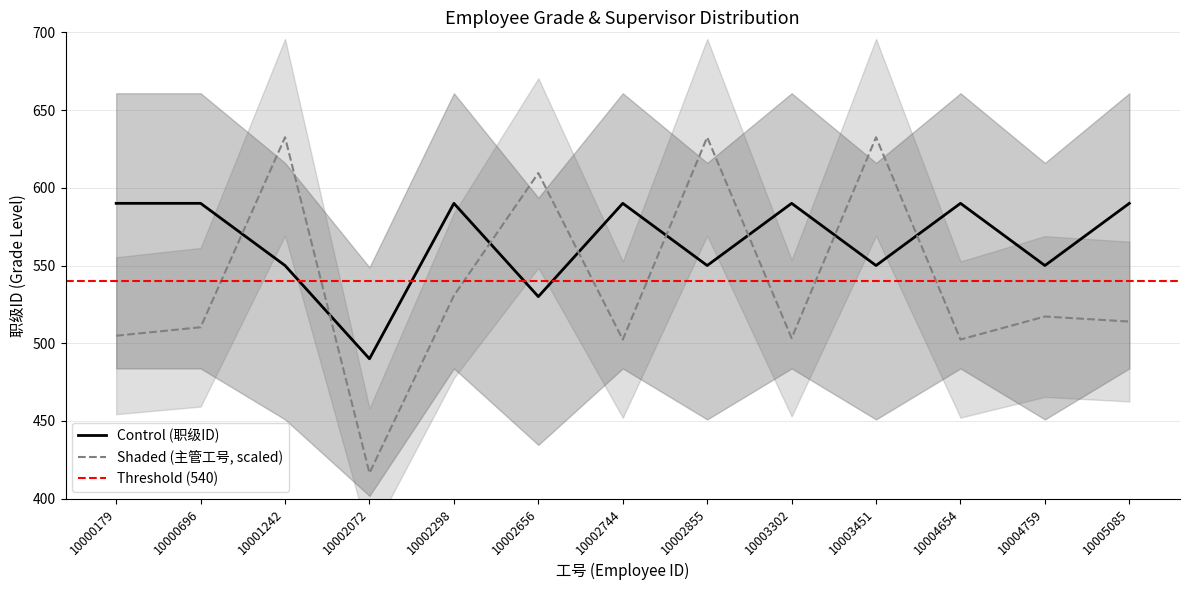

Is it true that Shaded (主管工号, scaled) equals 502.4 at 10002744?

True